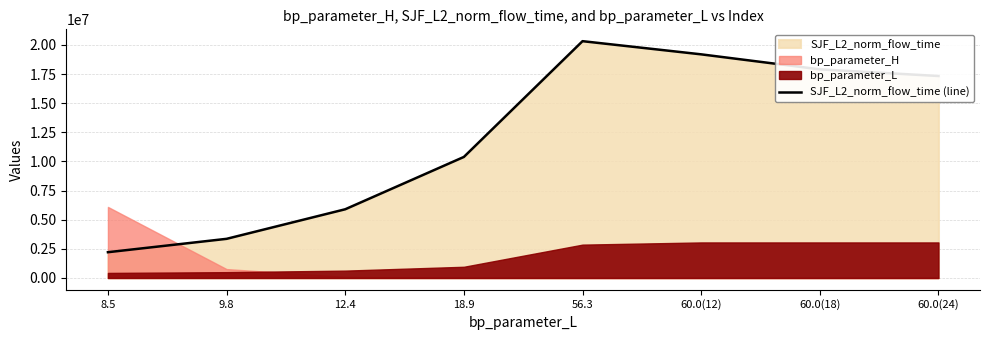

List the labels in order of value, largest first.

56.3, 60.0(12), 60.0(18), 60.0(24), 18.9, 12.4, 9.8, 8.5